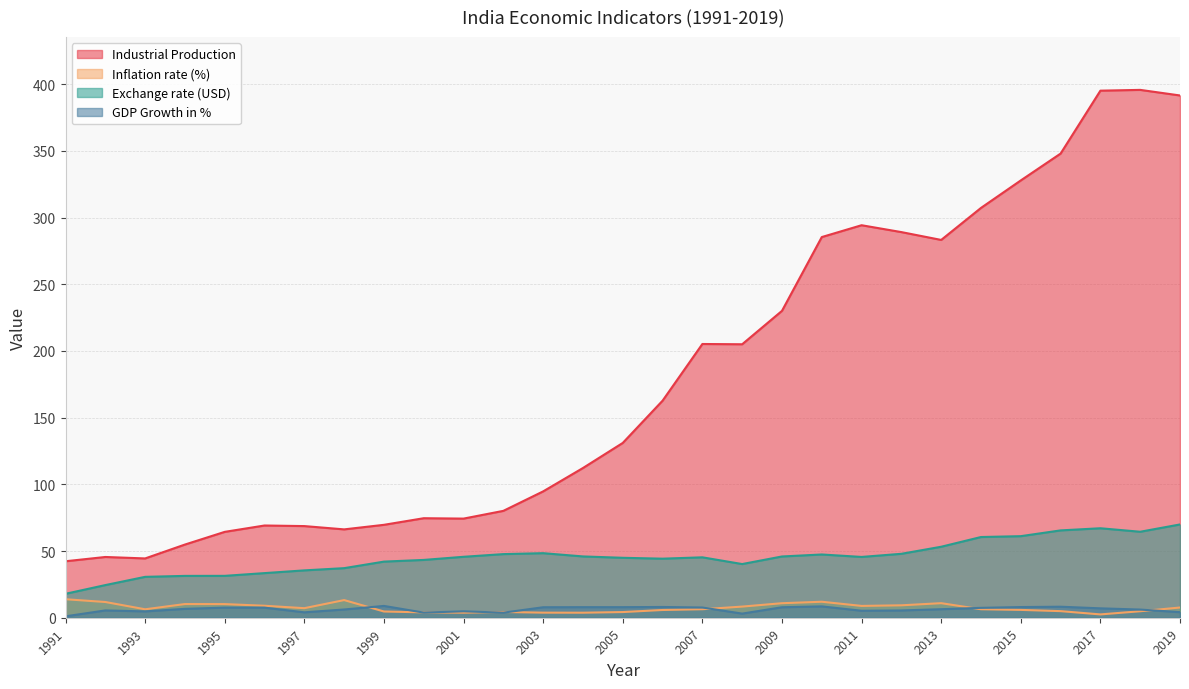

List the labels in order of GDP Growth in % value, smallest first.

1991, 2008, 2002, 2000, 1997, 2019, 1993, 2001, 2011, 2012, 1992, 2018, 1998, 2013, 1994, 2017, 2014, 1996, 1995, 2007, 2003, 2009, 2004, 2005, 2015, 2006, 2016, 2010, 1999